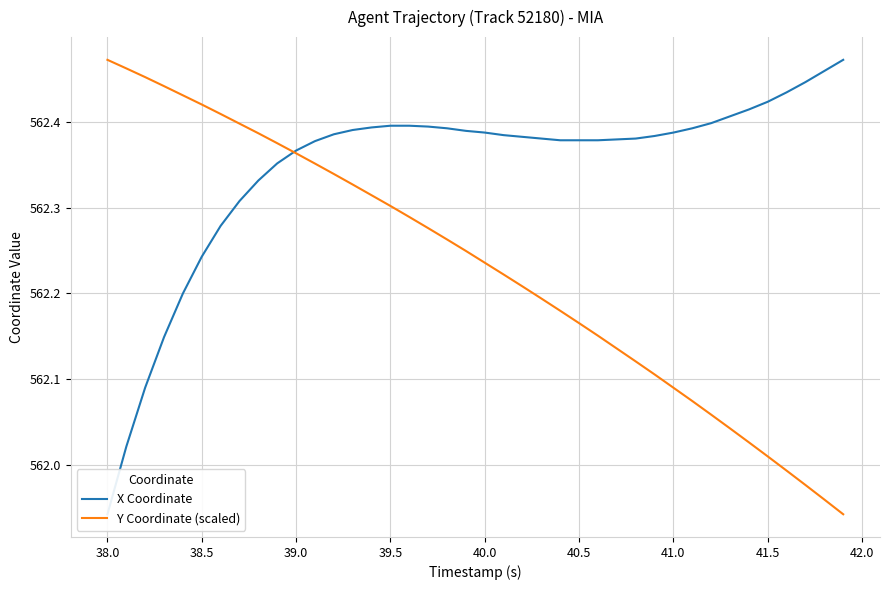

Where does the Y Coordinate (scaled) series first go above 562?

38.0